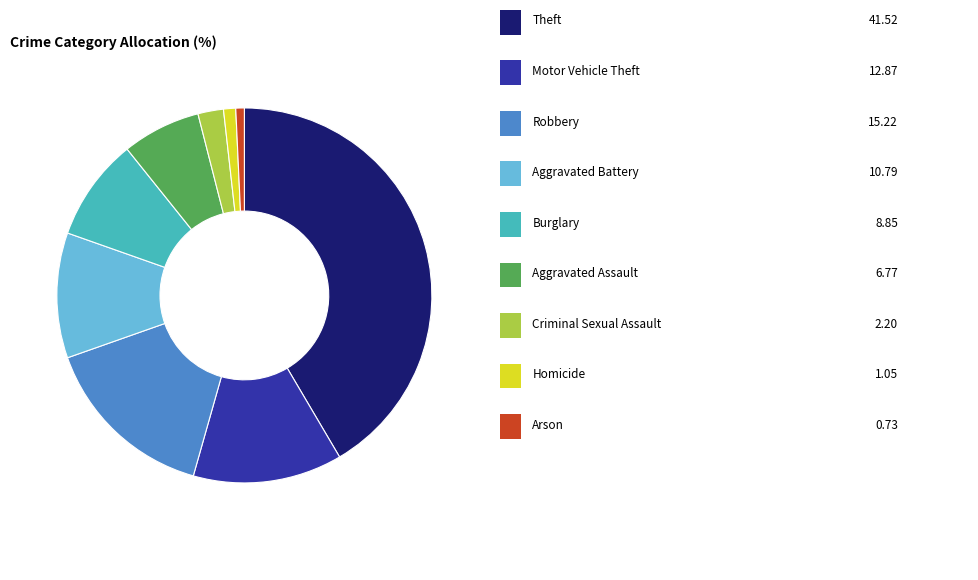

Is there a majority slice in this chart?

No